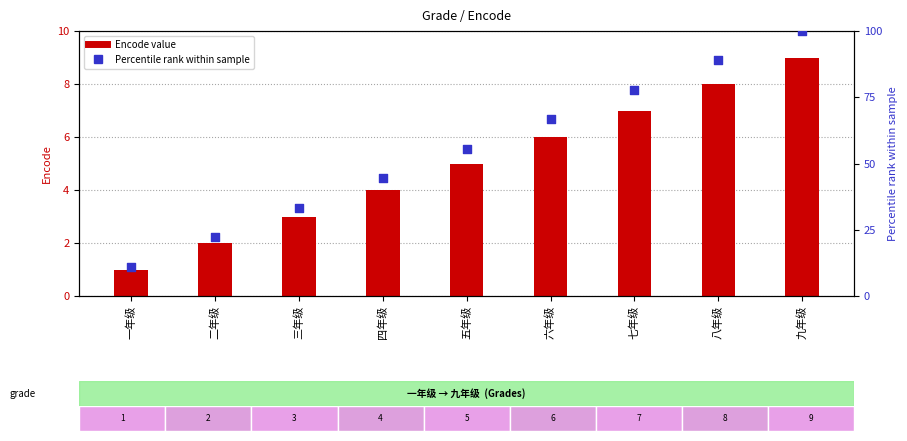

What is the total value across all series at 九年级?

109.0